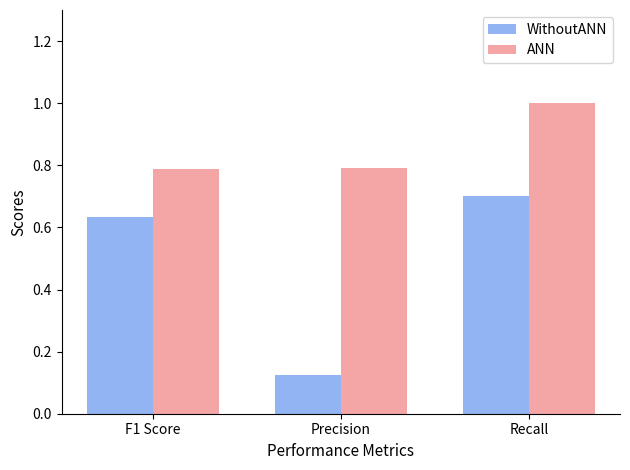

How many bars are there in each group?

2